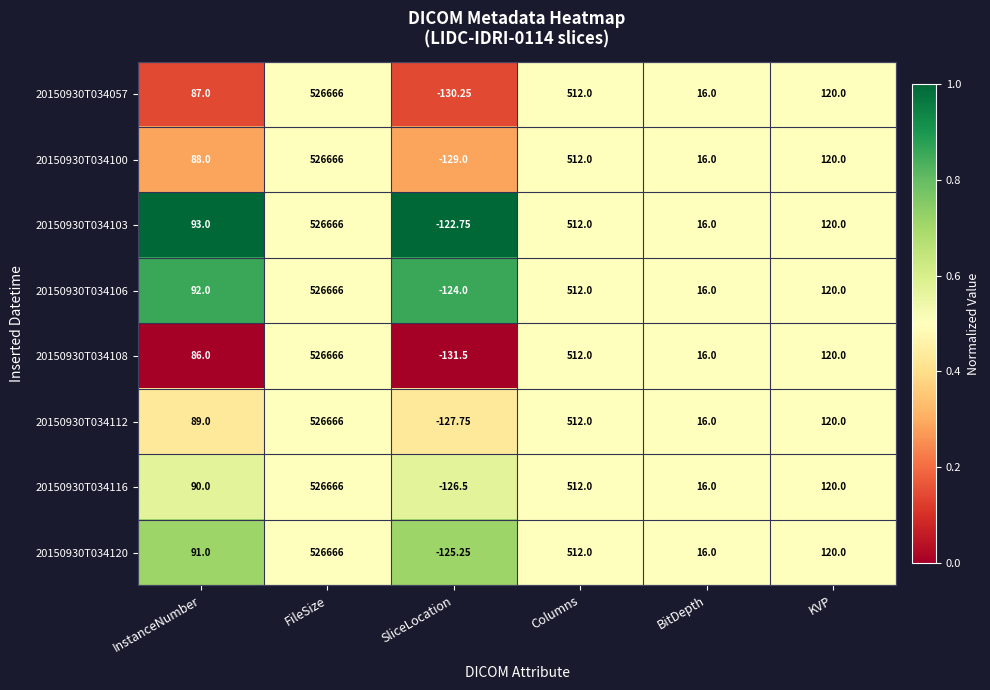

Which category has the lowest value across all series?

SliceLocation